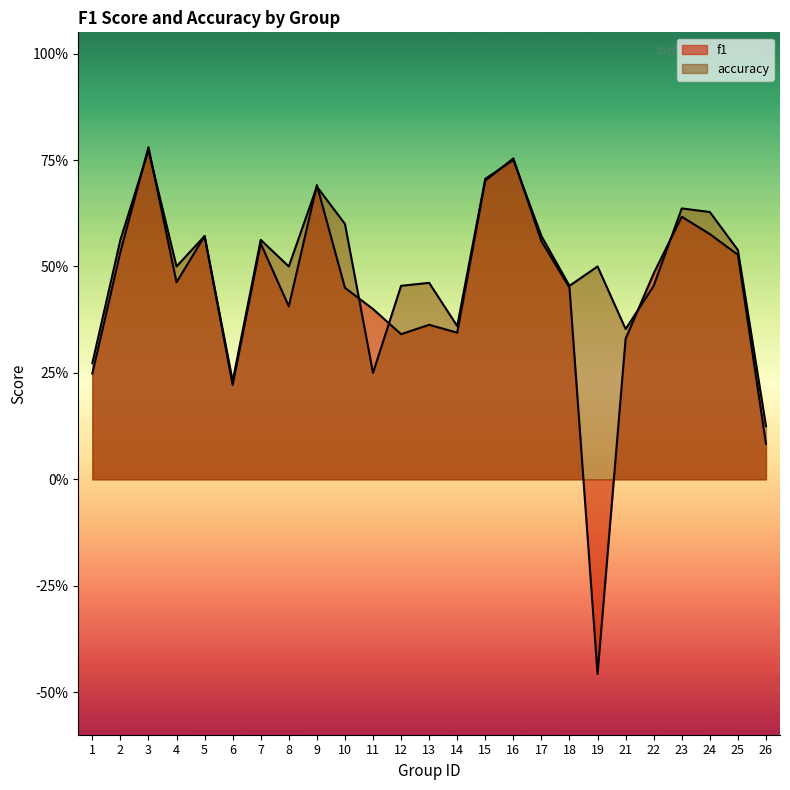

What is the difference between the maximum and minimum values in the f1 series?

1.2